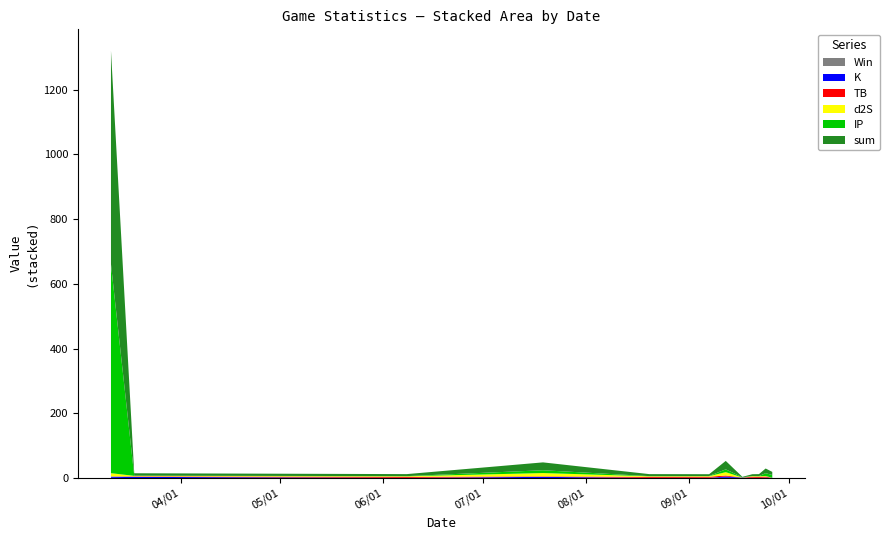

Reading left to right, list all the values displayed in this chart.

TB: 0.0	1.5	3.2	1.5	3.2	3.2	3.2	0.1	3.2	3.2	3.2	0.1
d2S: 10.3	1.7	1.7	10.3	1.7	1.7	10.3	0.0	1.7	1.7	1.7	0.0
K: 3.9	3.9	0.8	3.9	0.8	0.2	3.9	0.8	0.2	0.8	0.8	0.8
IP: 645.3	0.5	0.5	8.7	0.5	0.5	8.7	0.5	0.5	0.5	8.7	8.7
Win: 1.0	0.0	0.0	0.0	0.0	1.0	1.0	1.0	1.0	0.0	1.0	0.0
sum: 659.6	7.5	6.2	24.3	6.2	5.6	26.1	1.5	5.6	6.2	14.4	9.6